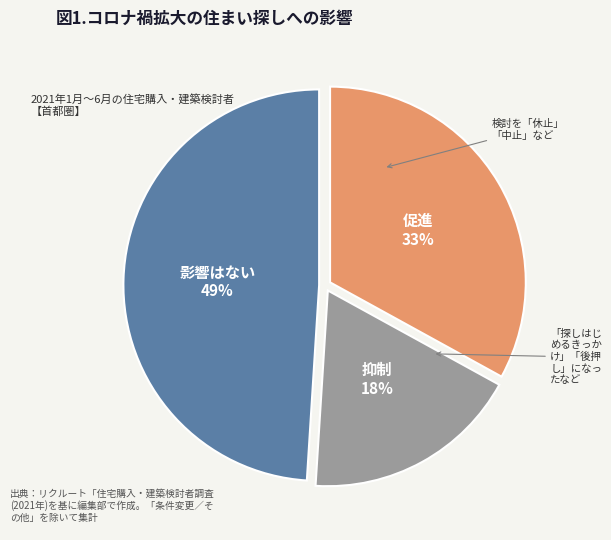

Does any single category account for the majority?

No